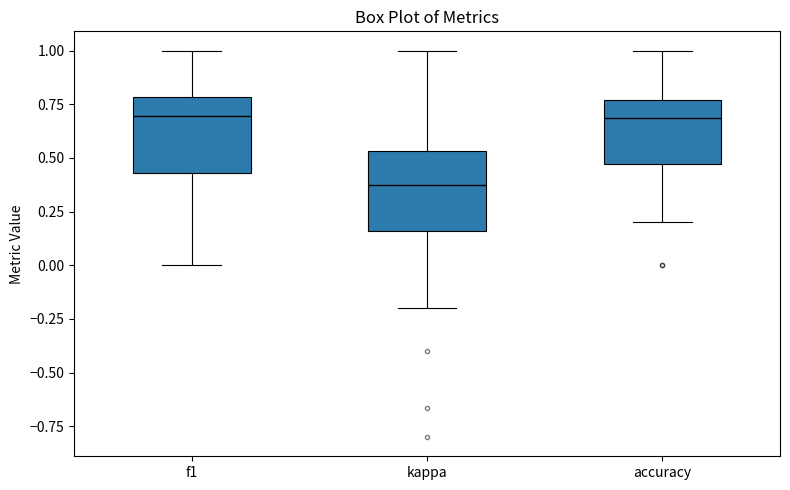

Where is the upper edge of the box for accuracy on the y-axis? The values are not printed on the chart, so give them approximately, as read against the axis.

0.75